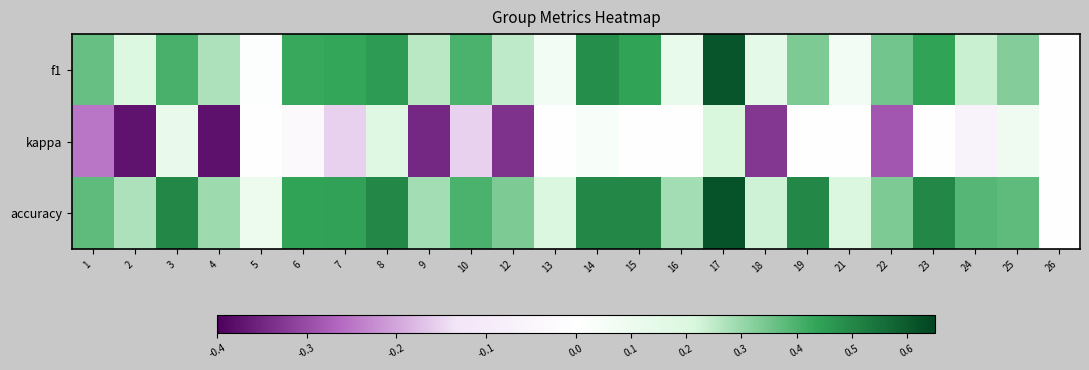

List the series in order of their peak value, lowest first.

kappa, f1, accuracy